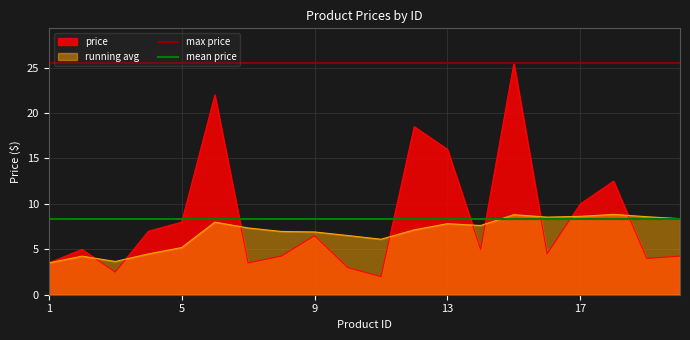

What is the maximum value for running avg?

8.8